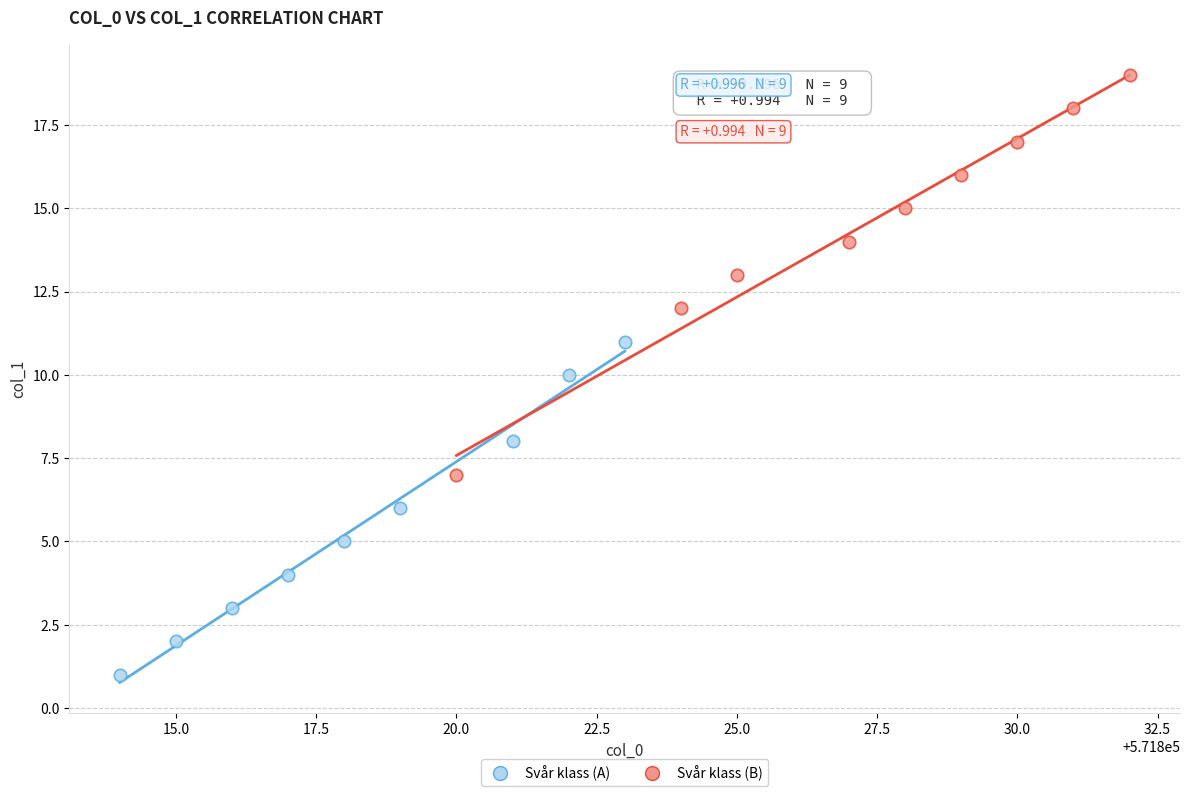

Which series reaches the maximum Y coordinate?

Svår klass (B)